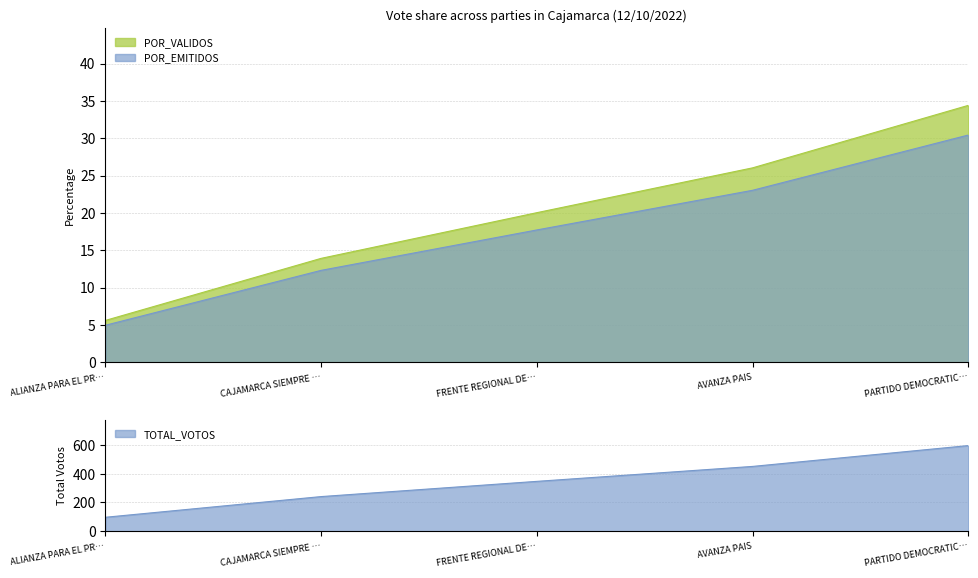

How many values in the POR_EMITIDOS series are below 17?

2